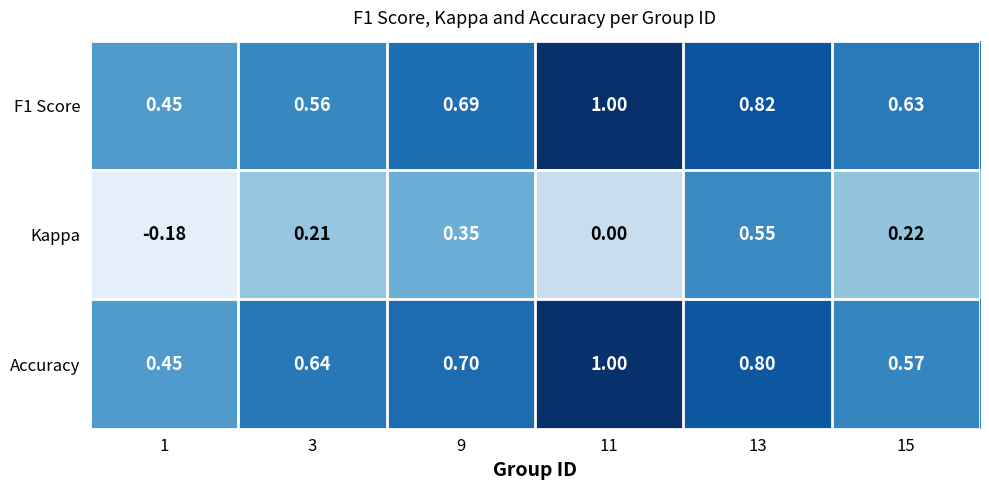

How many series are shown in this chart?

3